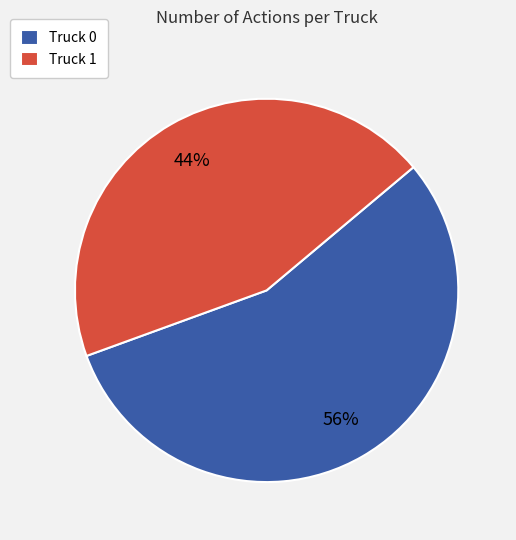

Rank the categories by value from lowest to highest.

Truck 1, Truck 0